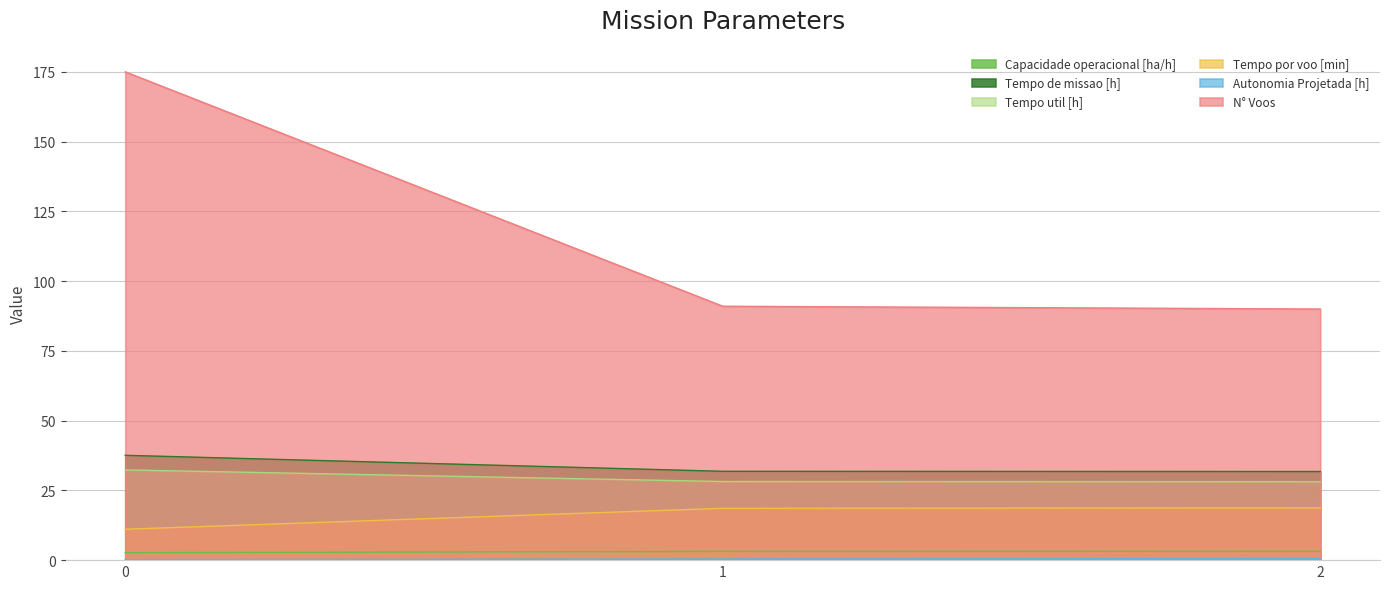

At which label does Capacidade operacional [ha/h] first exceed 3?

1